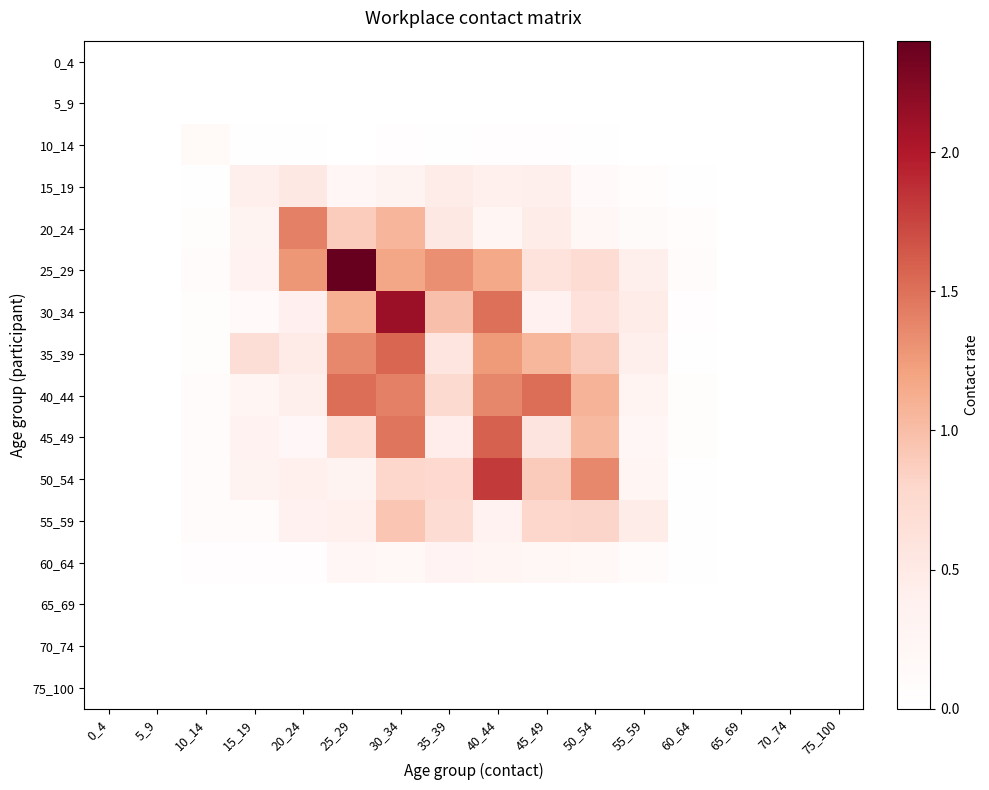

At which category is the sum across all series the highest?

30_34